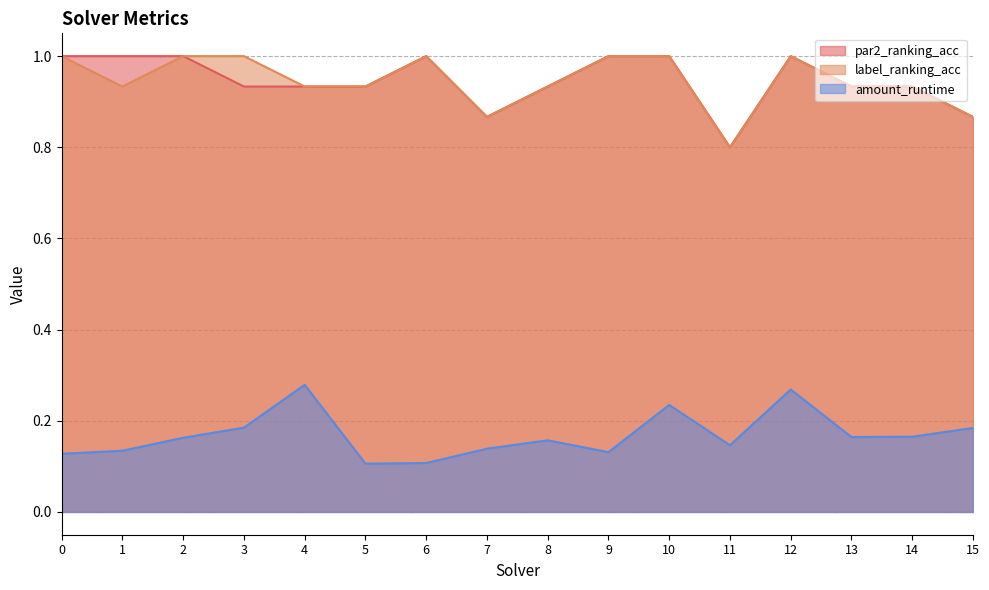

What is the difference between the maximum and minimum values in the label_ranking_acc series?

0.2